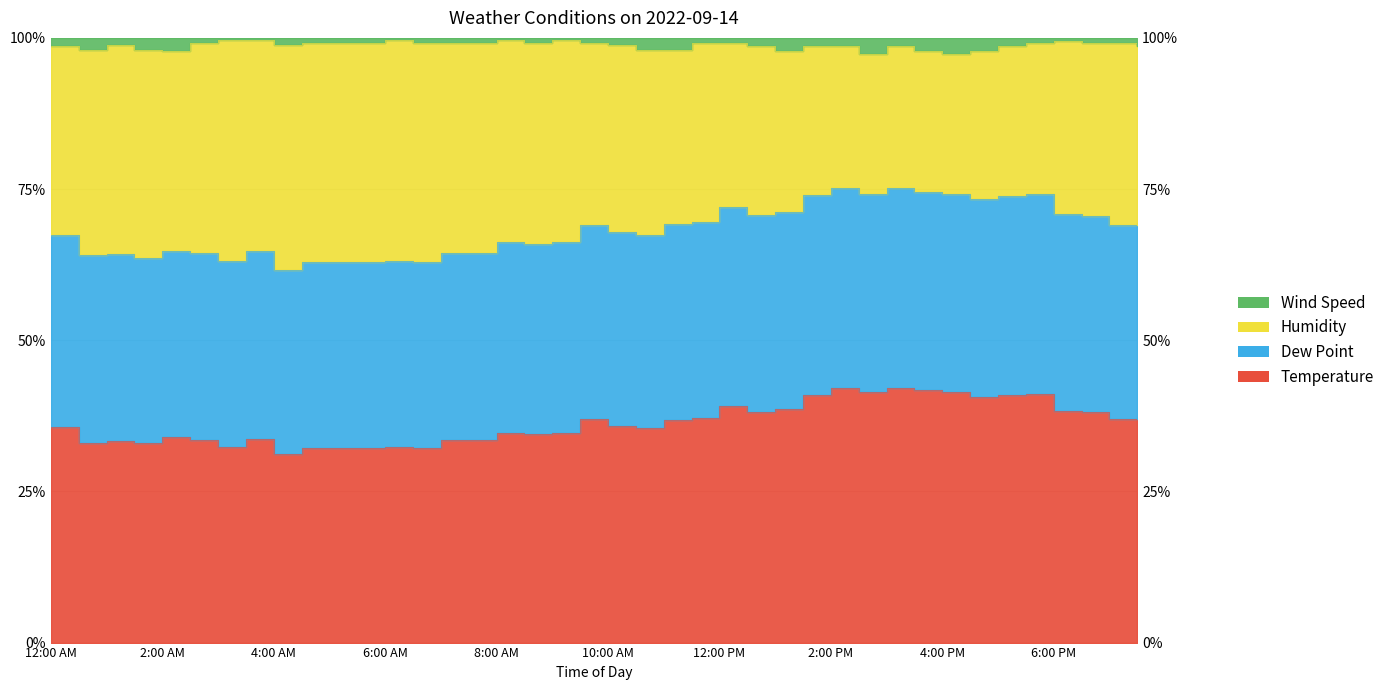

Rank the categories by Temperature value from highest to lowest.

3:00 PM, 2:00 PM, 3:30 PM, 5:30 PM, 2:30 PM, 4:00 PM, 1:30 PM, 5:00 PM, 4:30 PM, 12:00 PM, 1:00 PM, 6:00 PM, 12:30 PM, 6:30 PM, 11:30 AM, 7:30 PM, 11:00 AM, 9:30 AM, 7:00 PM, 10:00 AM, 12:00 AM, 10:30 AM, 8:00 AM, 9:00 AM, 8:30 AM, 3:30 AM, 2:00 AM, 2:30 AM, 7:00 AM, 7:30 AM, 1:00 AM, 12:30 AM, 1:30 AM, 3:00 AM, 6:00 AM, 4:30 AM, 5:00 AM, 5:30 AM, 6:30 AM, 4:00 AM